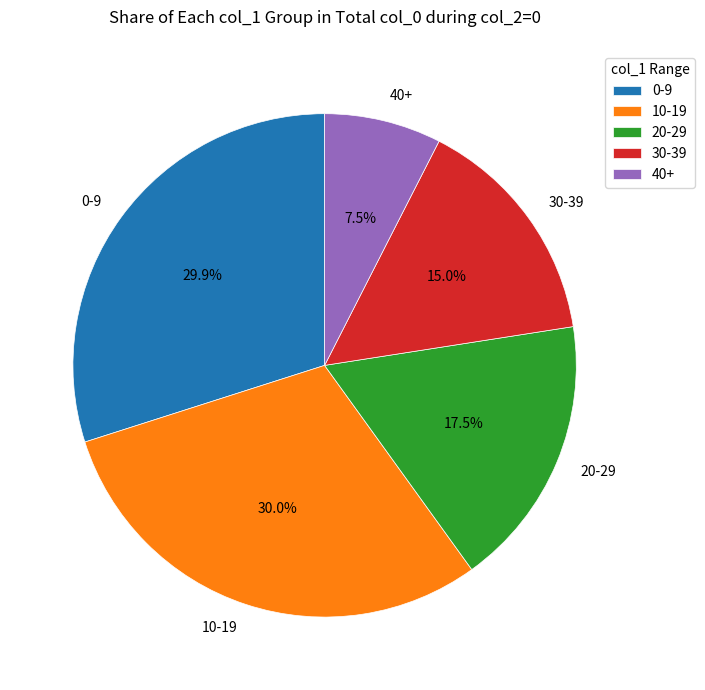

How much of the chart is everything except 40+?

92.5%